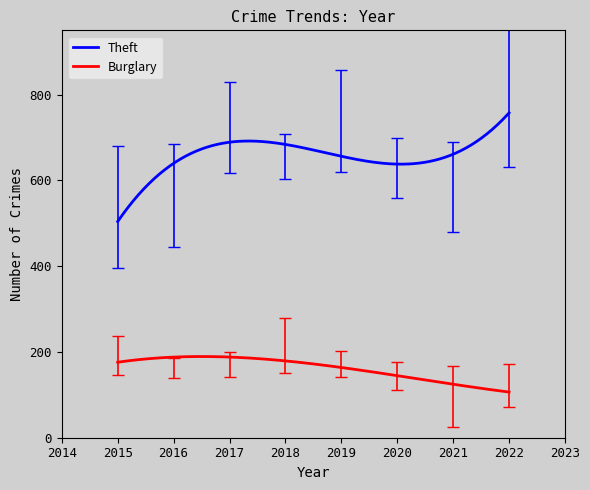

What is the greatest value displayed?

757.6